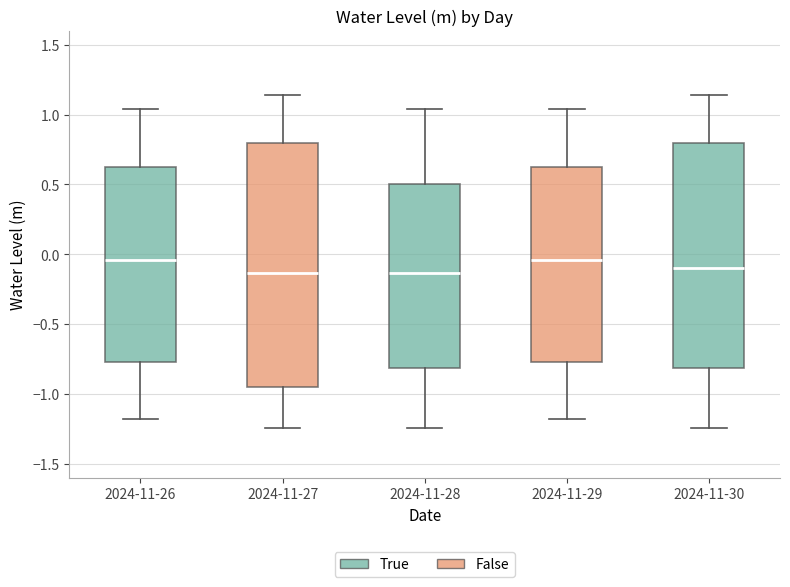

Where does the median line of the box for 2024-11-29 sit on the y-axis? The values are not printed on the chart, so give them approximately, as read against the axis.

-0.05